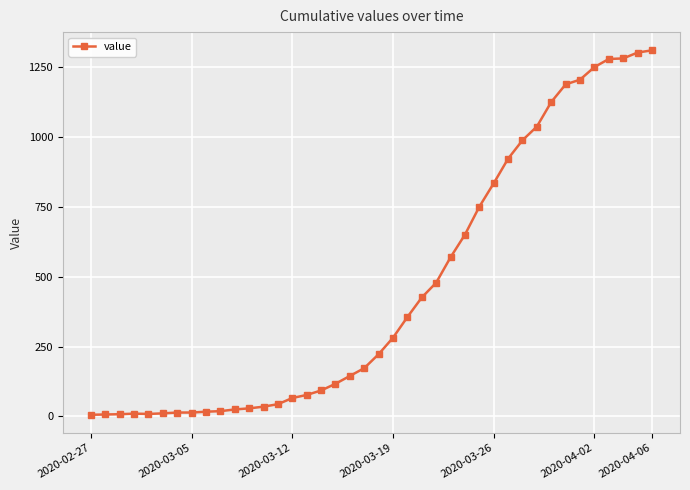

What is the maximum value shown in the chart?

1311